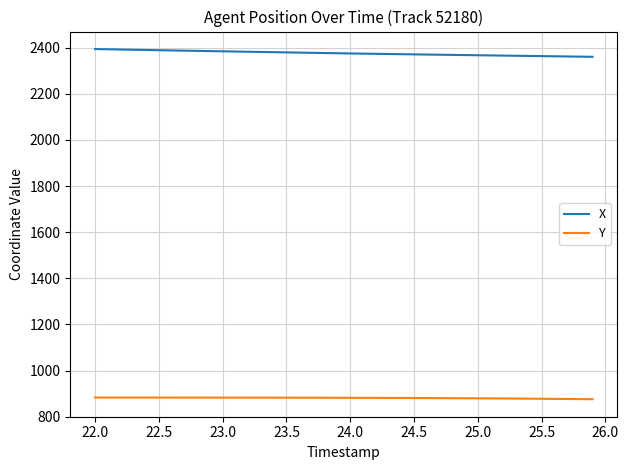

Which series has the largest total across all categories?

X